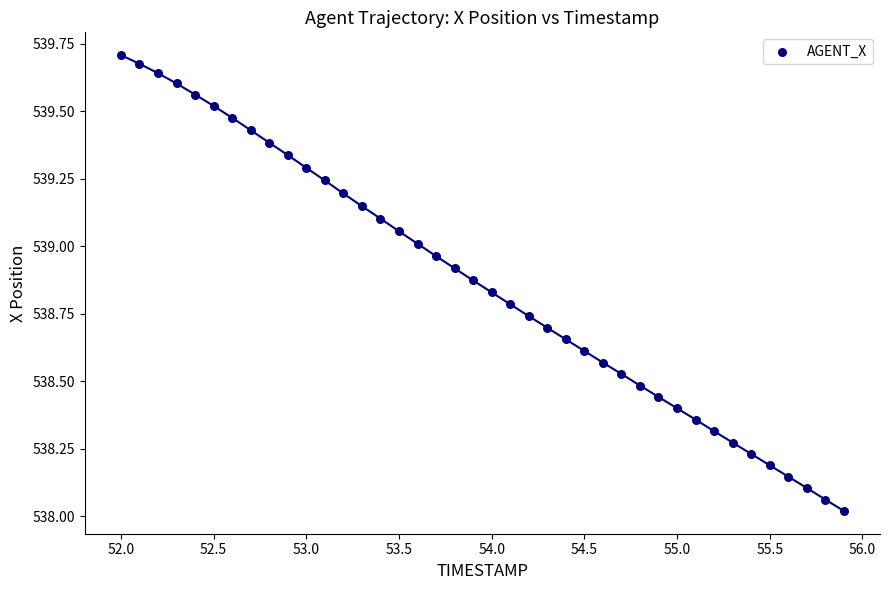

What is the range of X values (max minus min)?

3.9